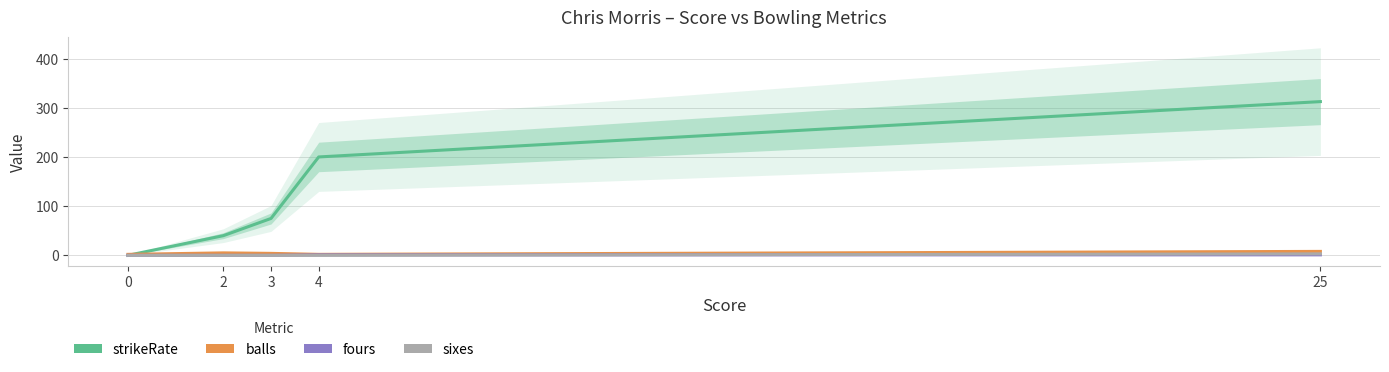

Is the value of fours at 2 greater than the value of strikeRate at 2?

No